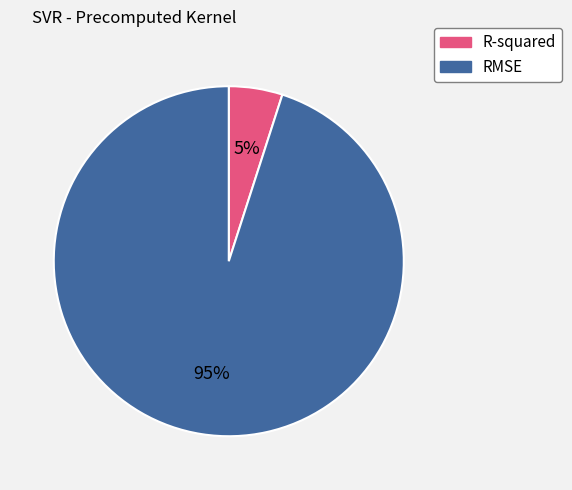

Approximately how many times larger is the value at R-squared compared to RMSE?

0.1